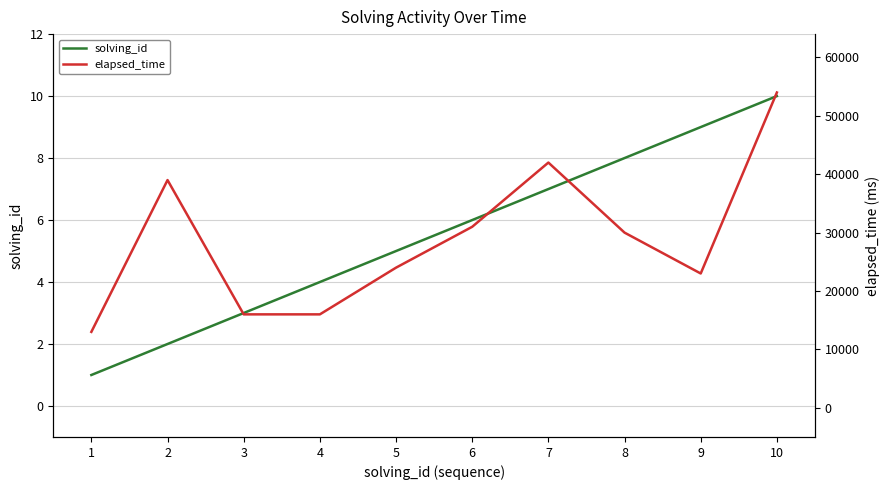

Rank the categories by elapsed_time value from highest to lowest.

10, 7, 2, 6, 8, 5, 9, 3, 4, 1